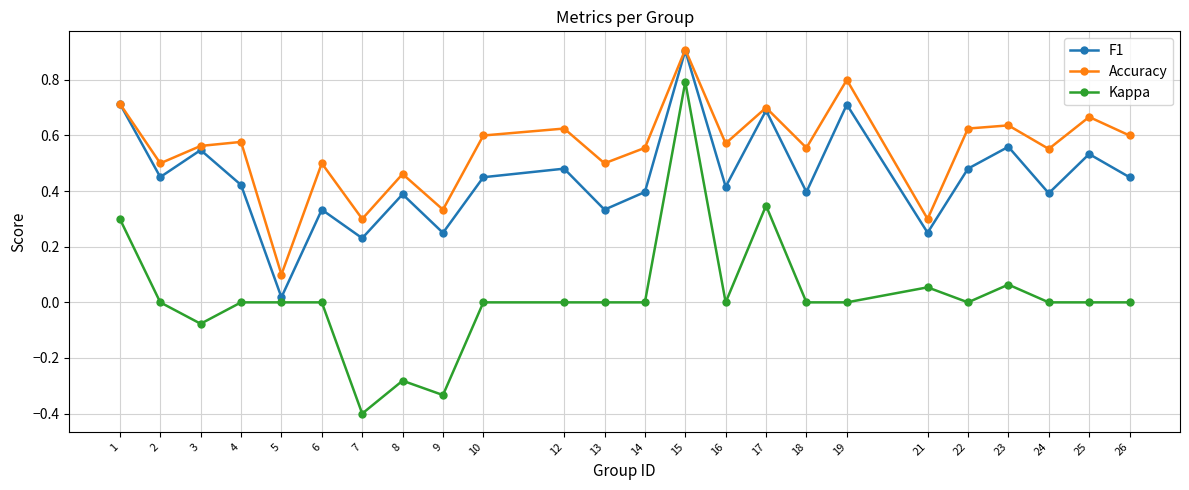

Which series has the largest range (max minus min)?

Kappa